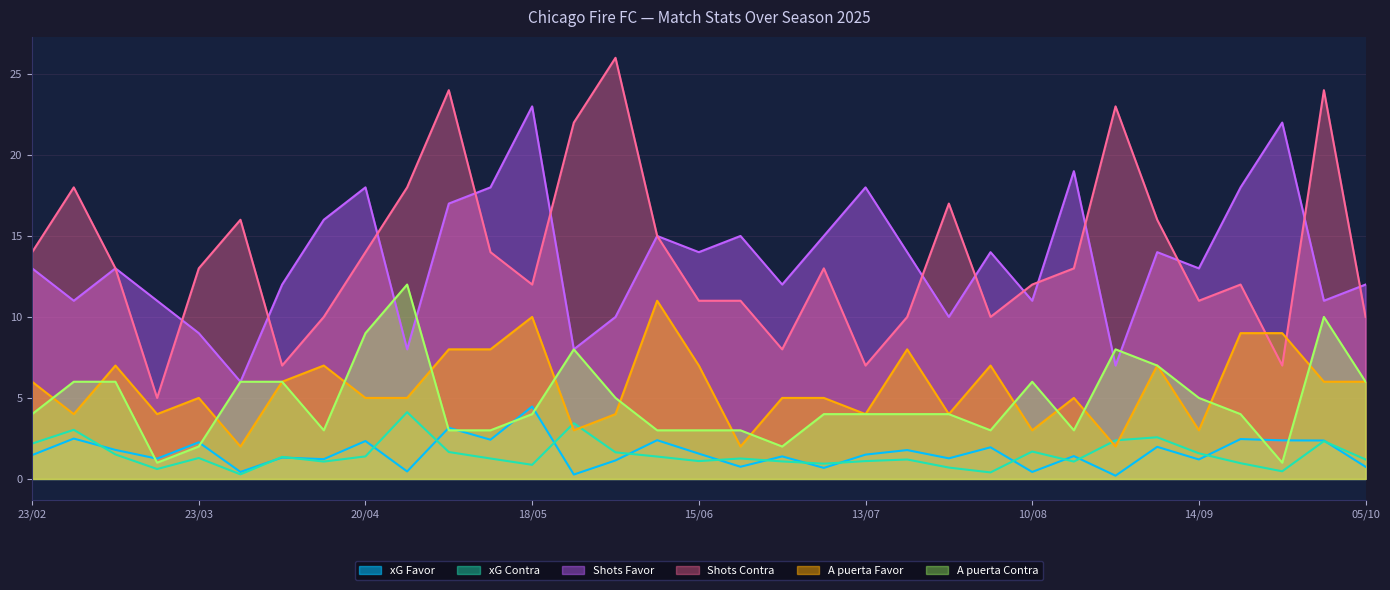

Between 27/07 and 28/09, which is larger?

28/09